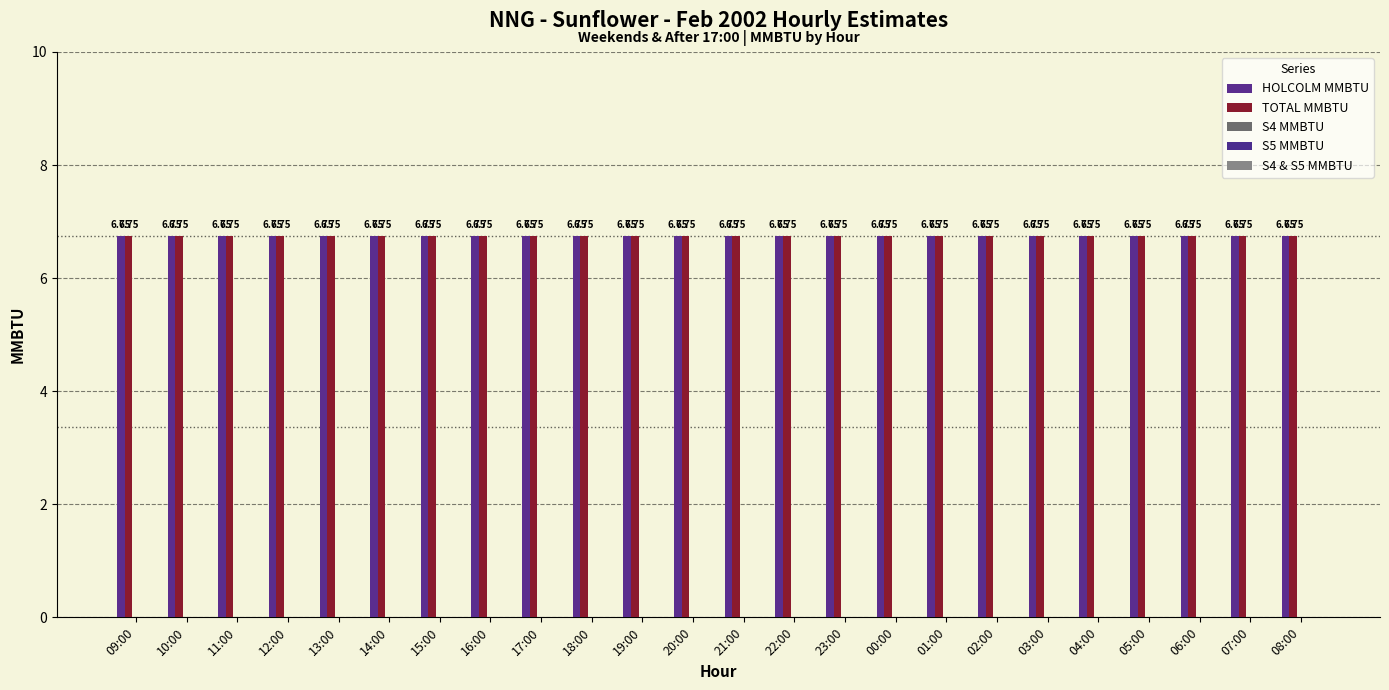

What is the difference between the highest and lowest values at 12:00?

6.8